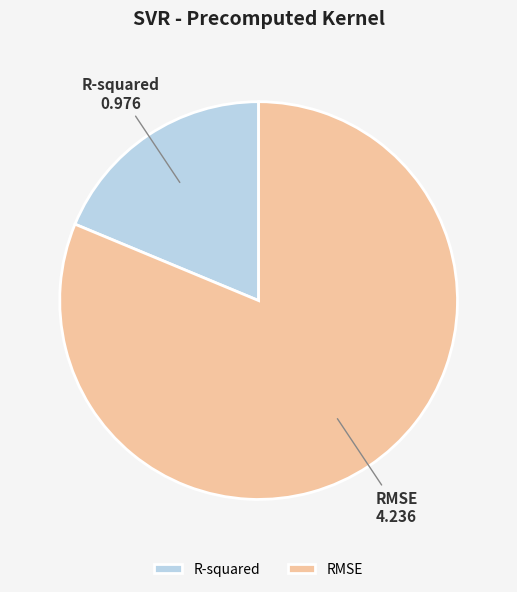

Is the sum of RMSE and R-squared greater than half?

Yes